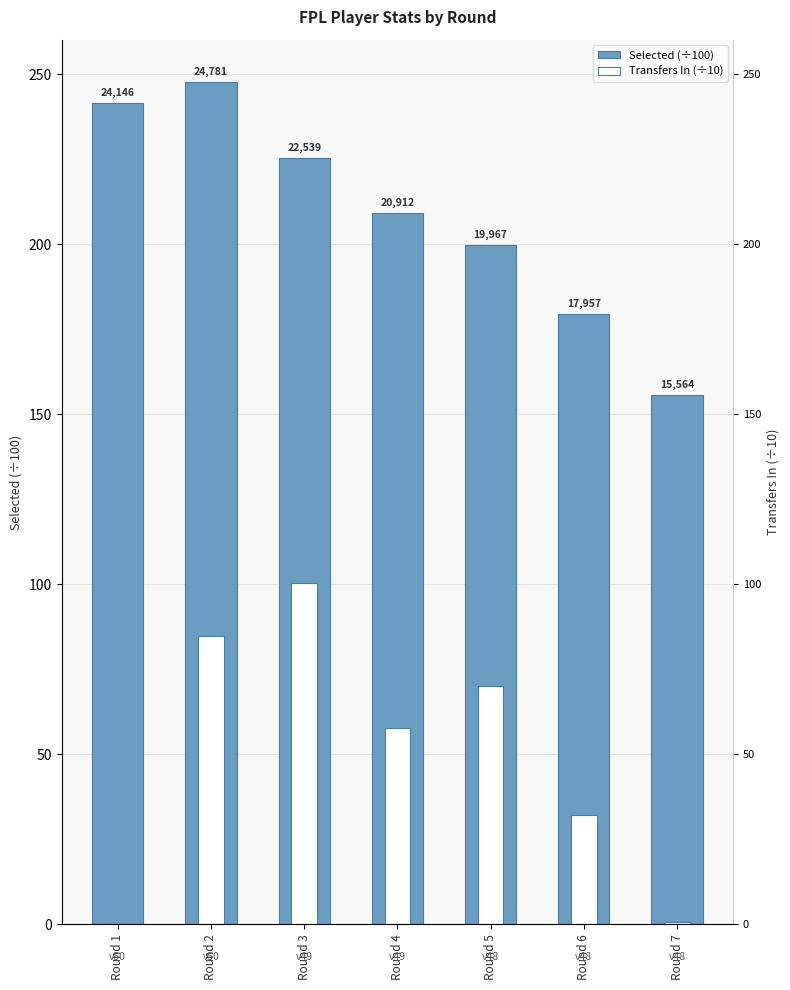

What is the maximum value for Transfers In (÷10)?

100.3